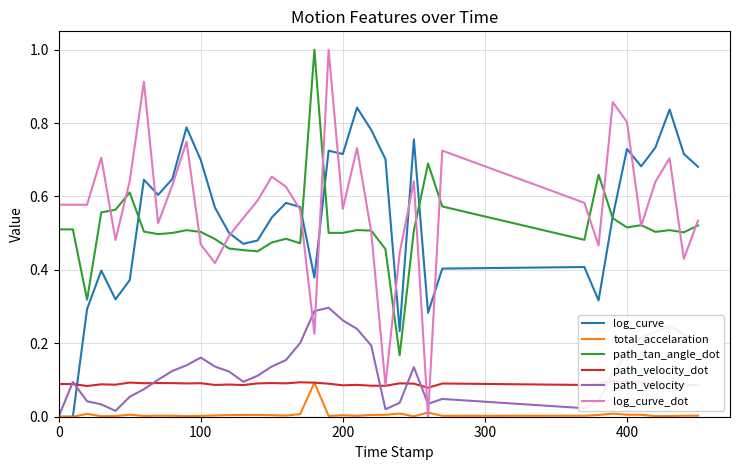

What is the maximum value shown in the chart?

1.0